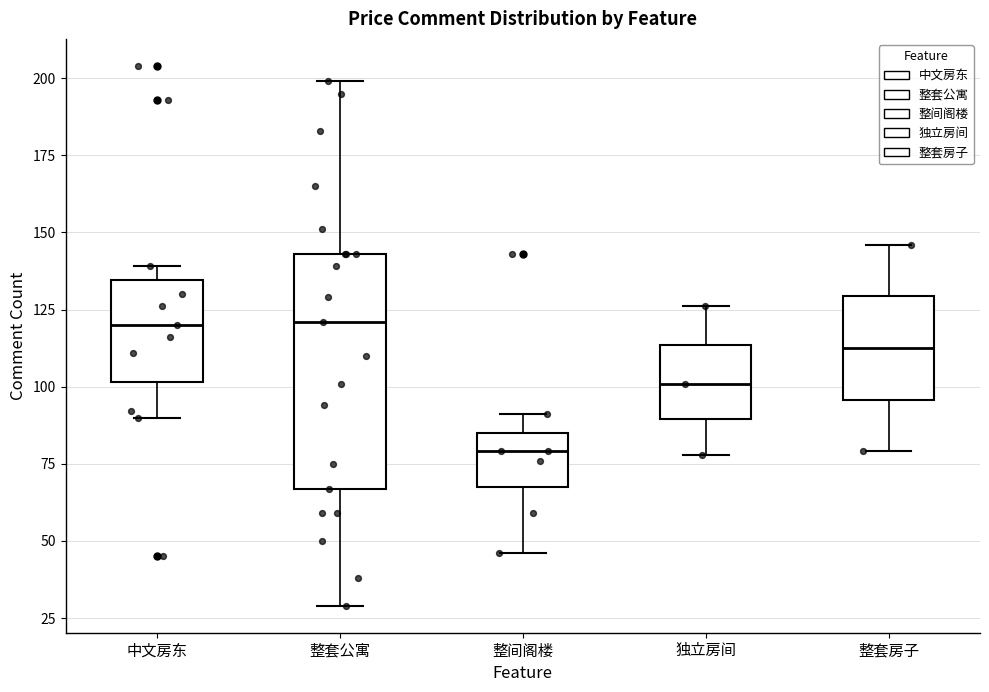

Where is the lower edge of the box for 独立房间 on the y-axis? The values are not printed on the chart, so give them approximately, as read against the axis.

90